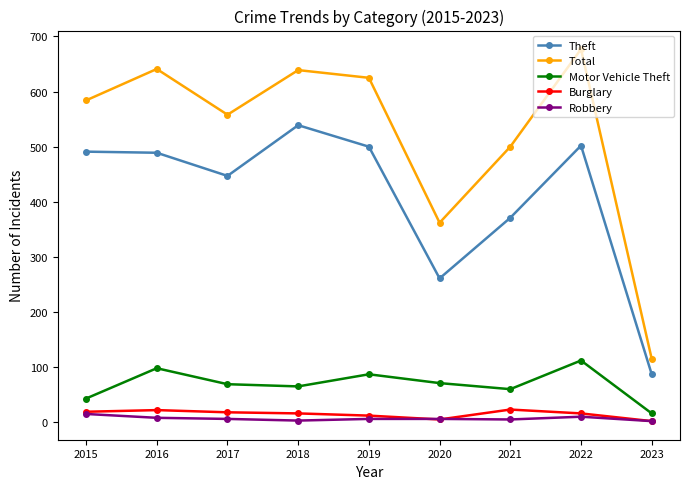

Where does the Motor Vehicle Theft series first go above 69?

2016